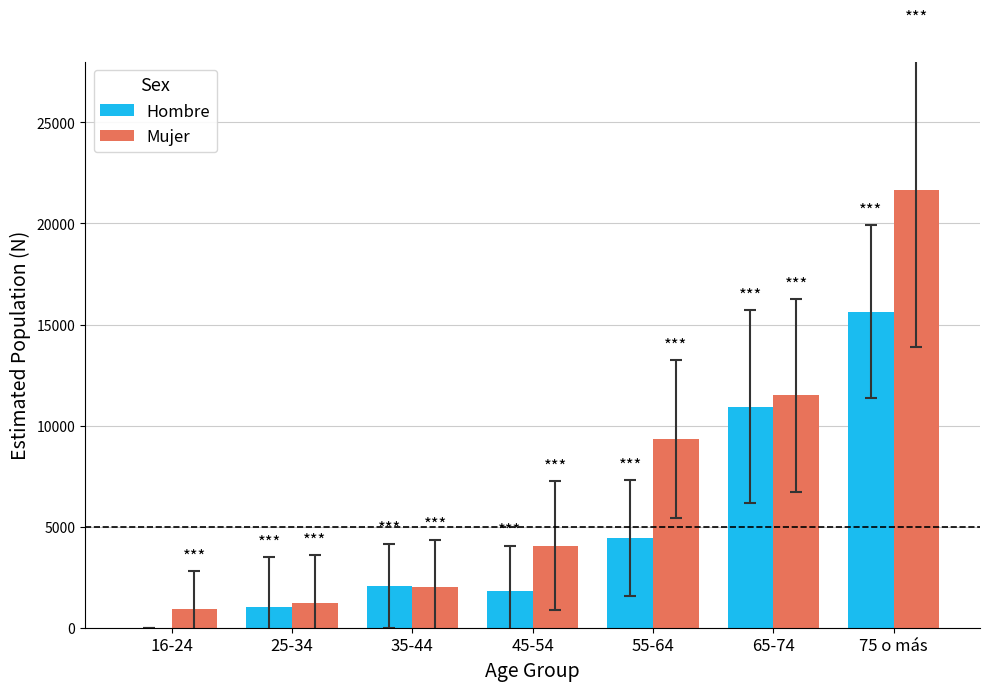

Reading left to right, list all the values displayed in this chart.

Hombre: 0	1003	2077	1818	4451	10932	15643
Mujer: 916	1203	2000	4067	9341	11491	21670